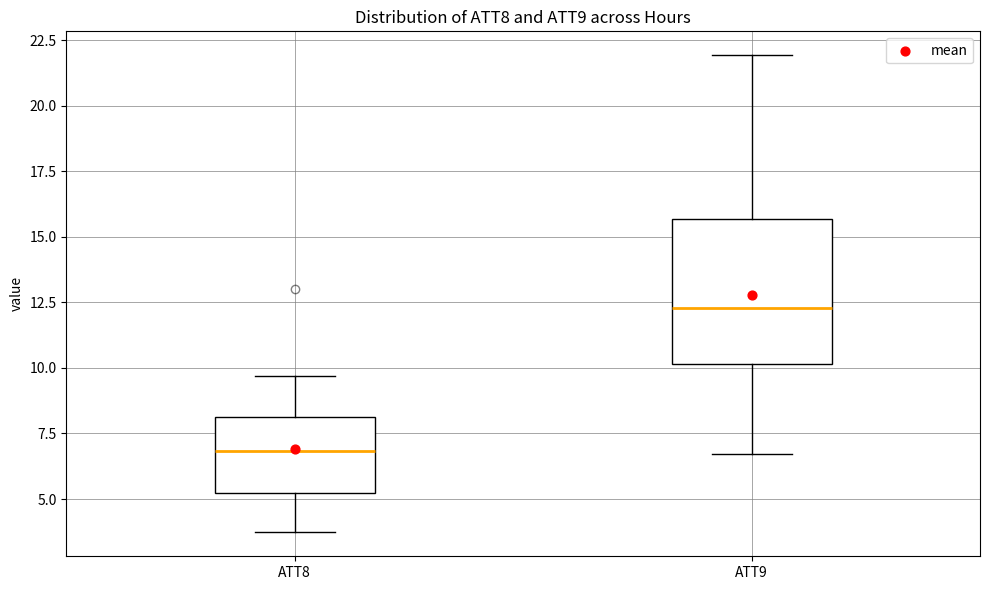

Where is the upper edge of the box for ATT8 on the y-axis? The values are not printed on the chart, so give them approximately, as read against the axis.

8.0